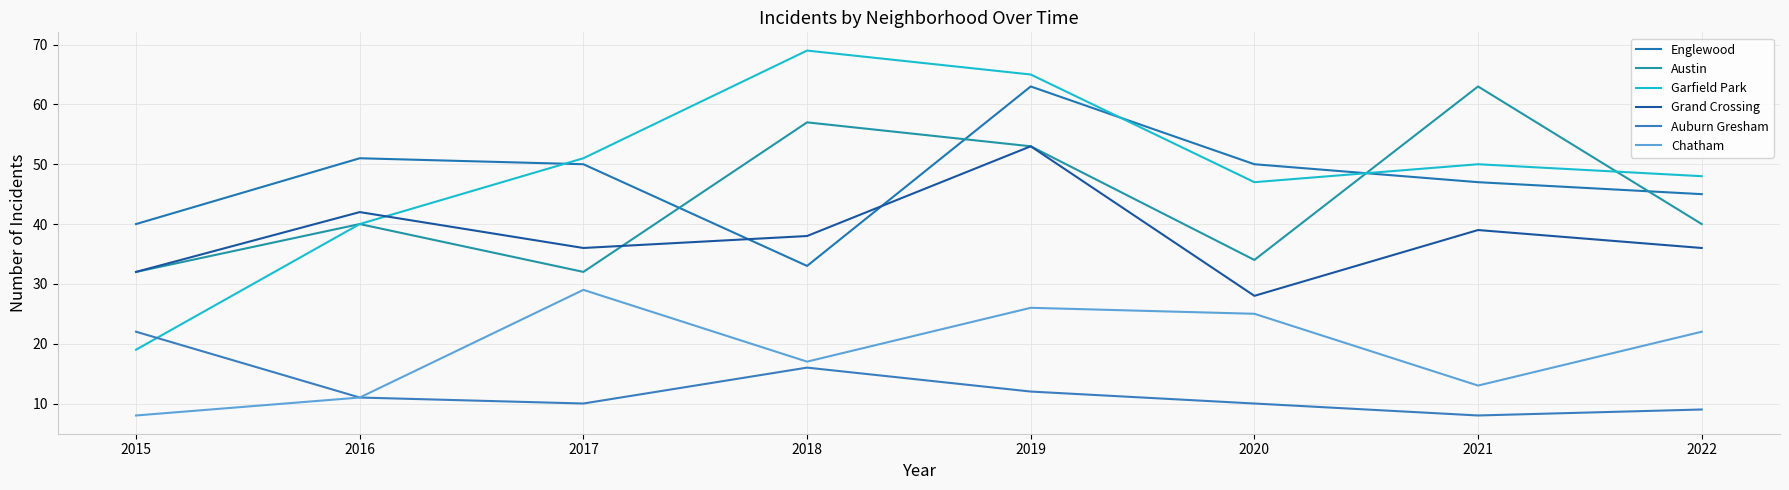

What is the sum of the Grand Crossing values at 2016 and 2017?

78